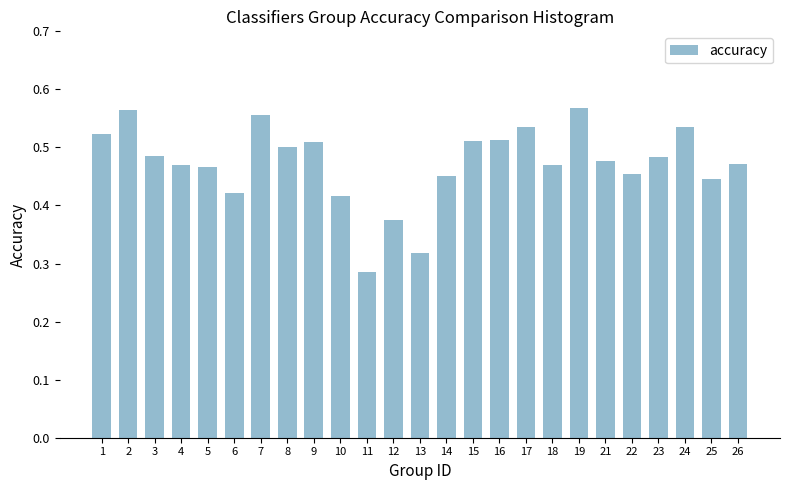

Count the values in the range 0 to 1.

25